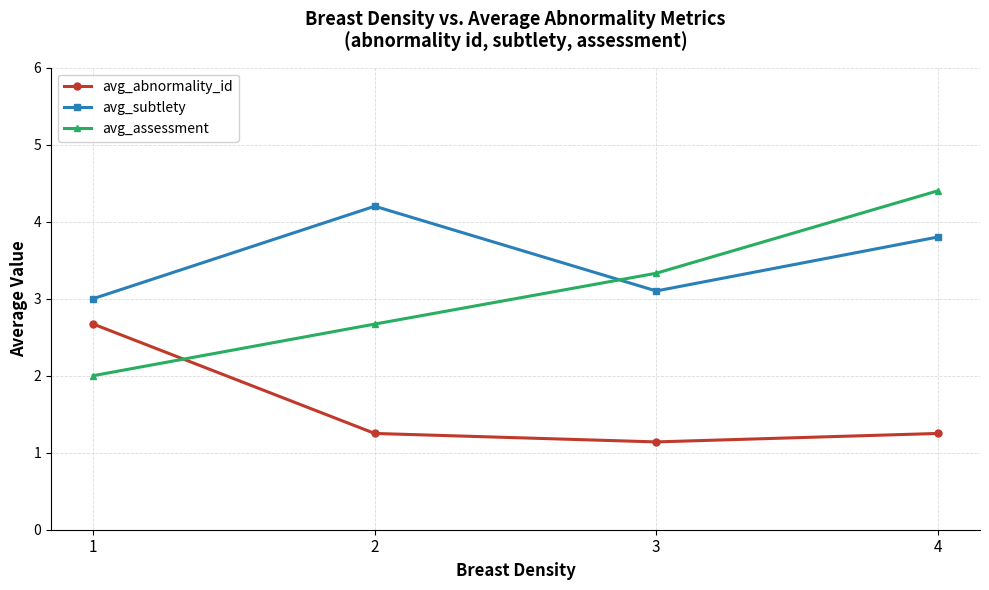

What is the smallest value displayed?

1.1